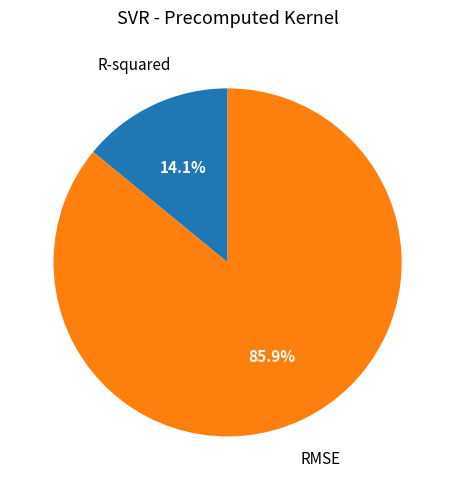

Is there any slice that represents more than half of the pie?

Yes